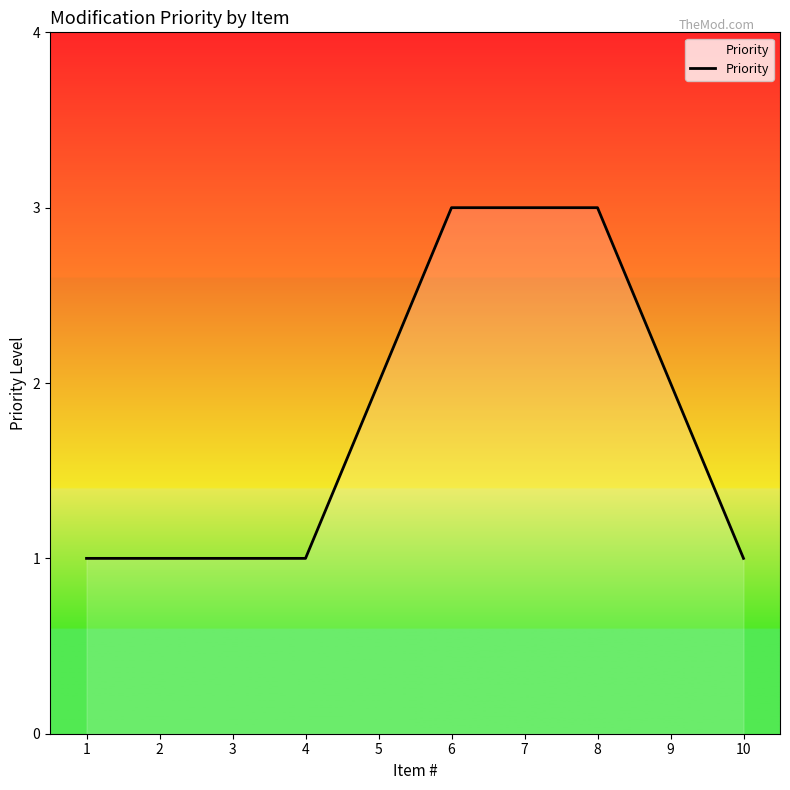

What is the greatest value displayed?

3